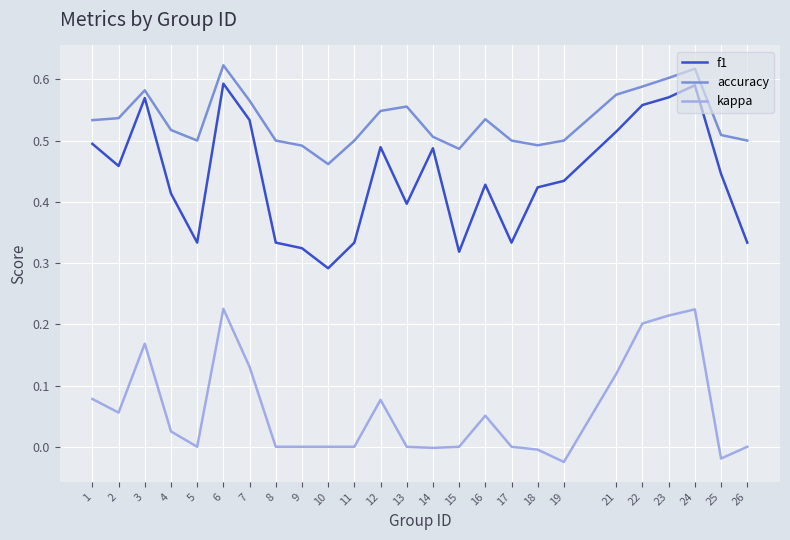

Which category has the lowest value in the accuracy series?

10